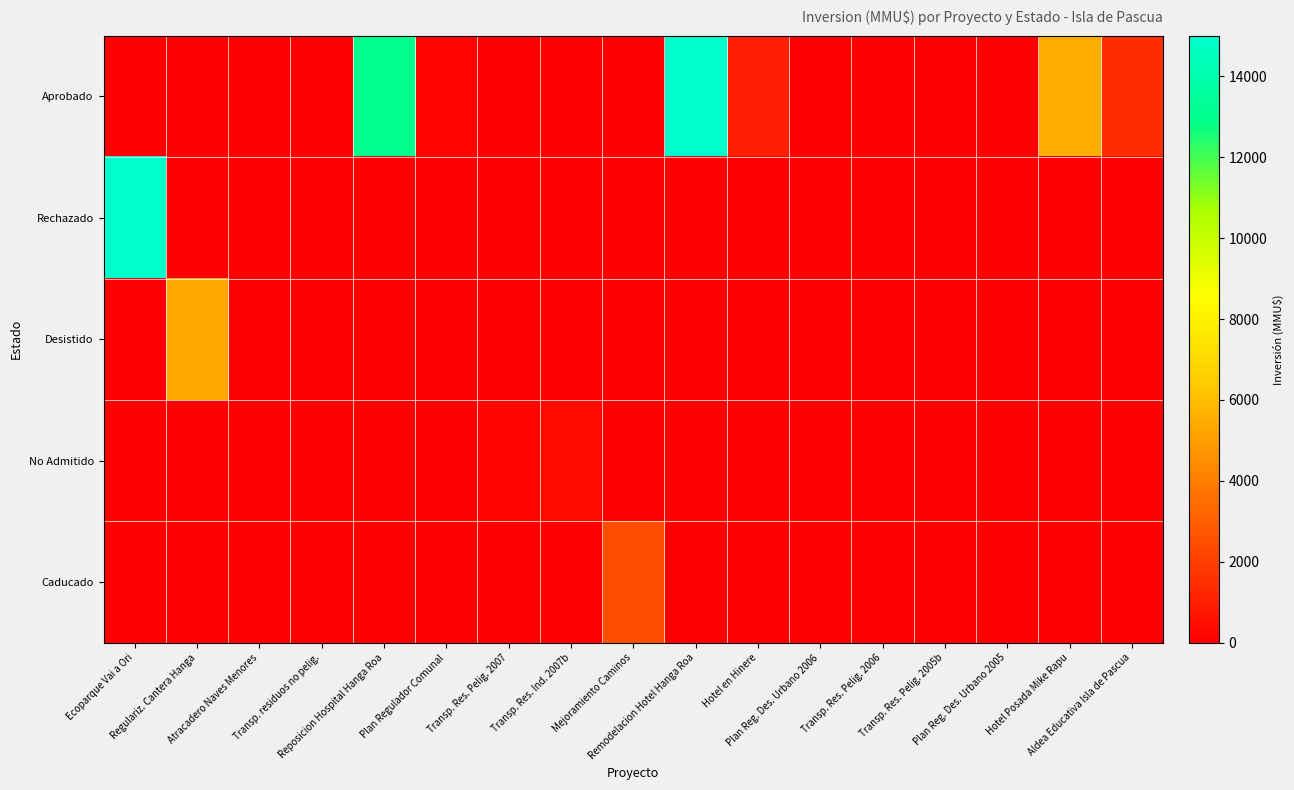

Which series has the largest total across all categories?

Aprobado